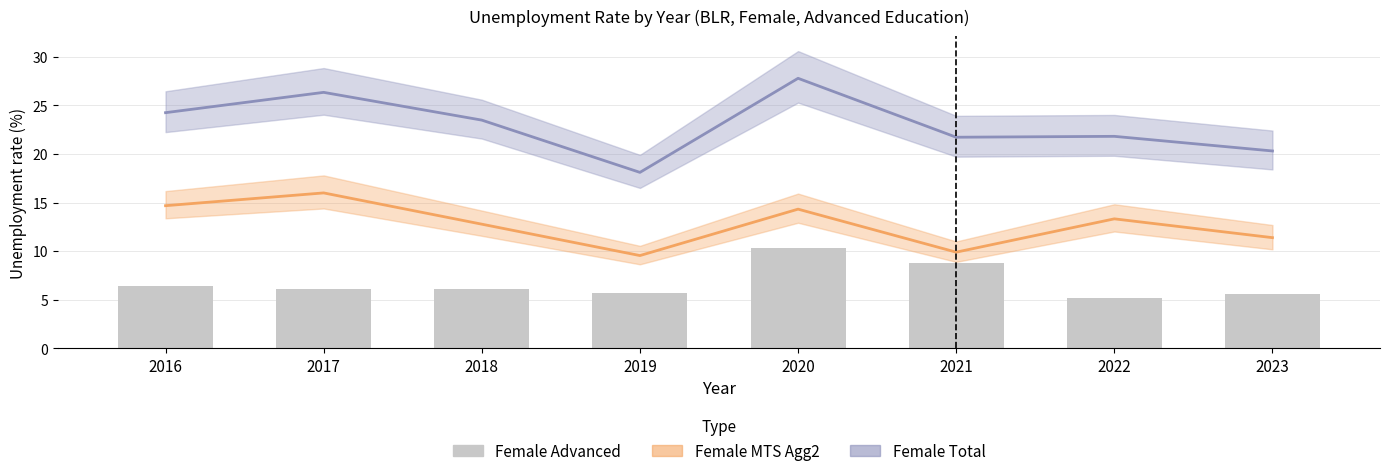

How many bars are there in total?

8